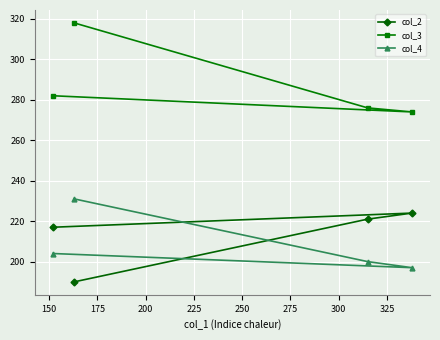

What is the sum of all col_4 values?

832